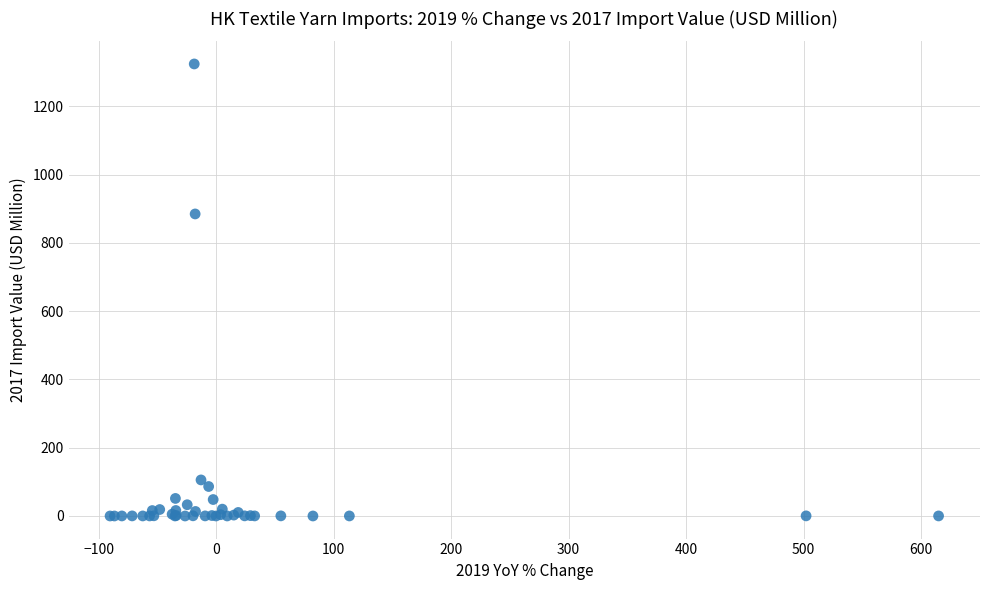

What Y value in the scatter plot is closest to 662?

885.0